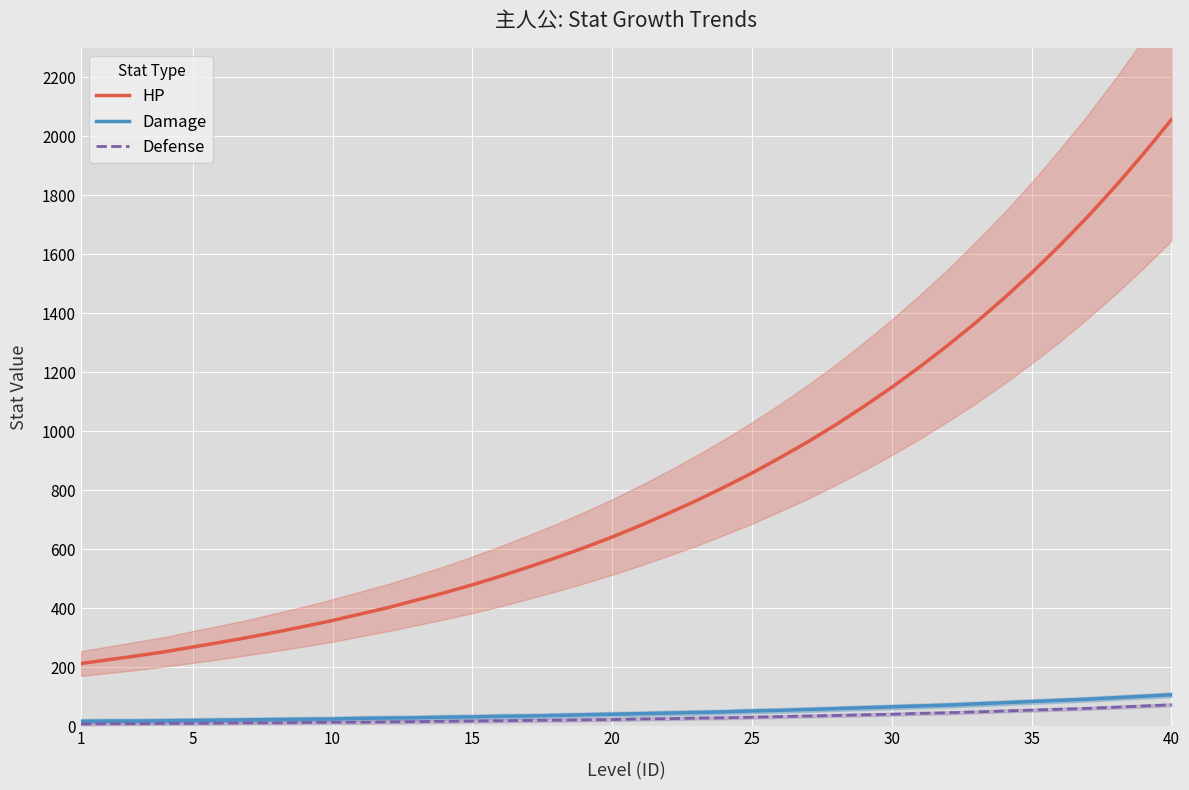

True or false: Defense and HP cross at least once.

False